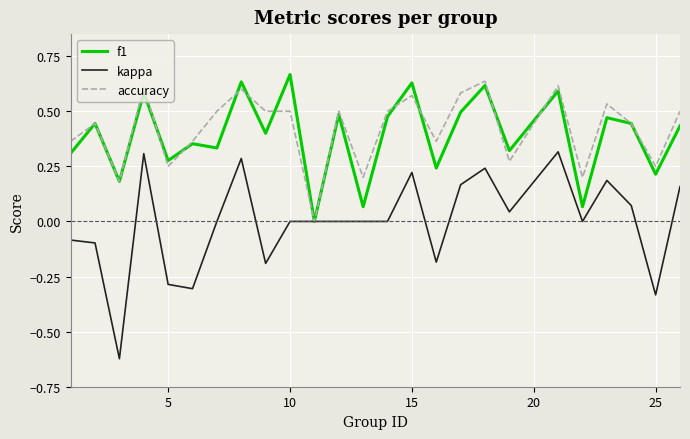

Rank the series by their maximum value, from highest to lowest.

f1, accuracy, kappa